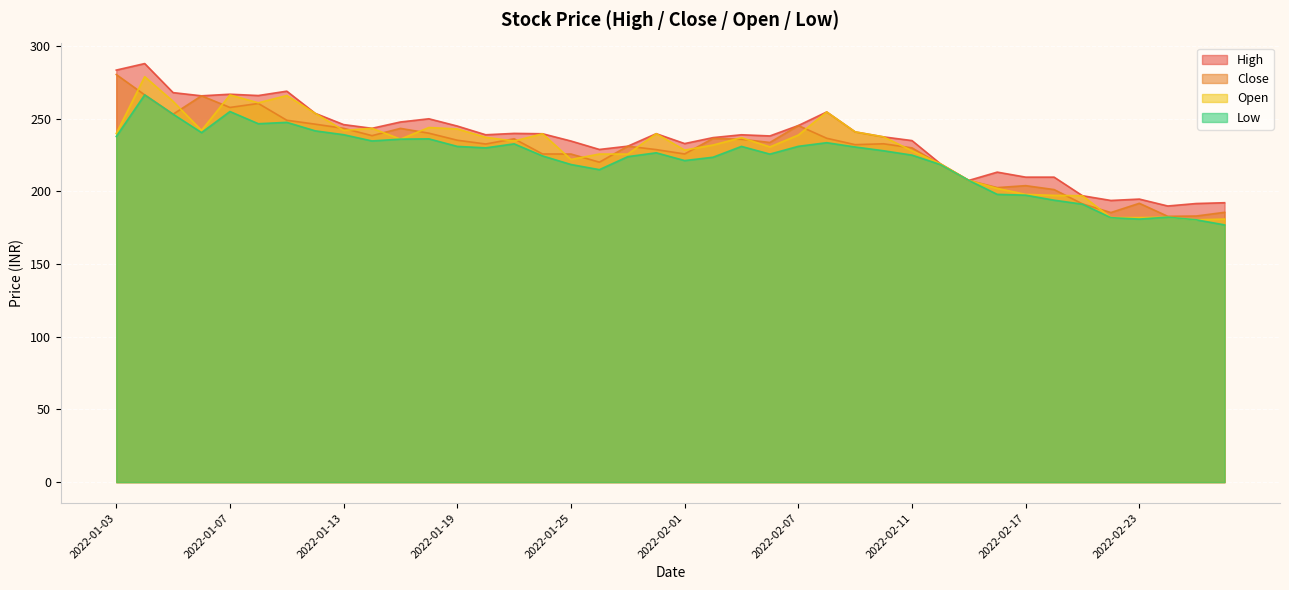

List the series in order of their peak value, highest first.

high, close, open, low